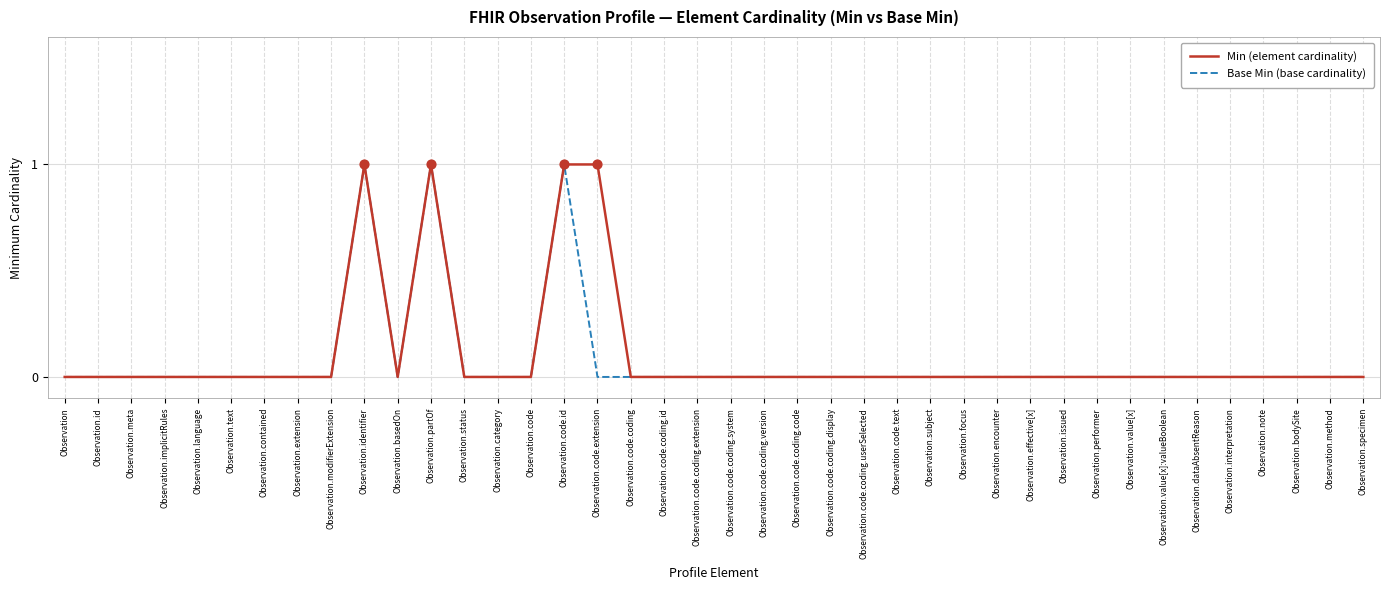

What are all the series names shown in the legend?

Min (element cardinality), Base Min (base cardinality)